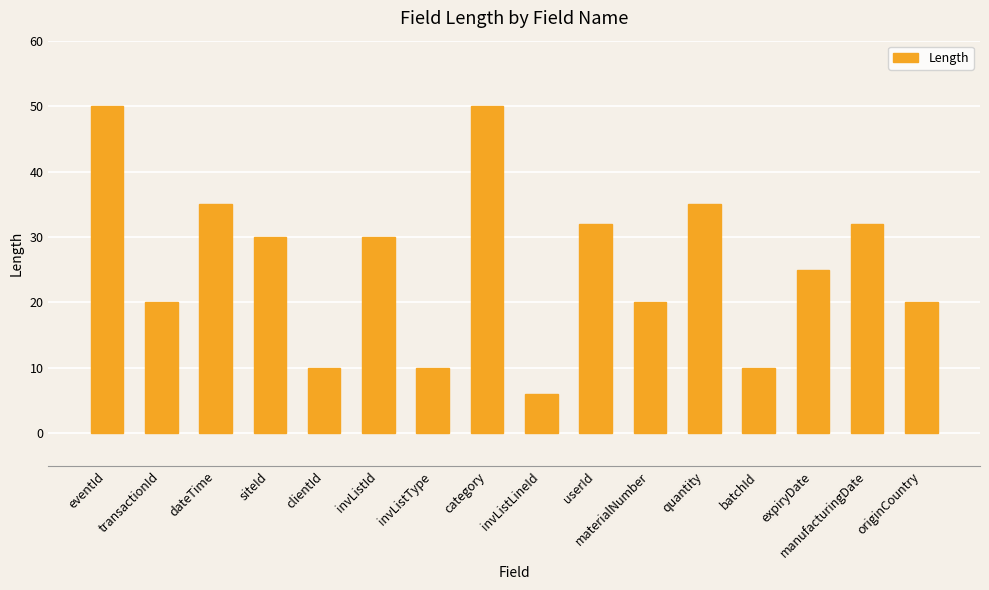

What position from the left is transactionId?

2